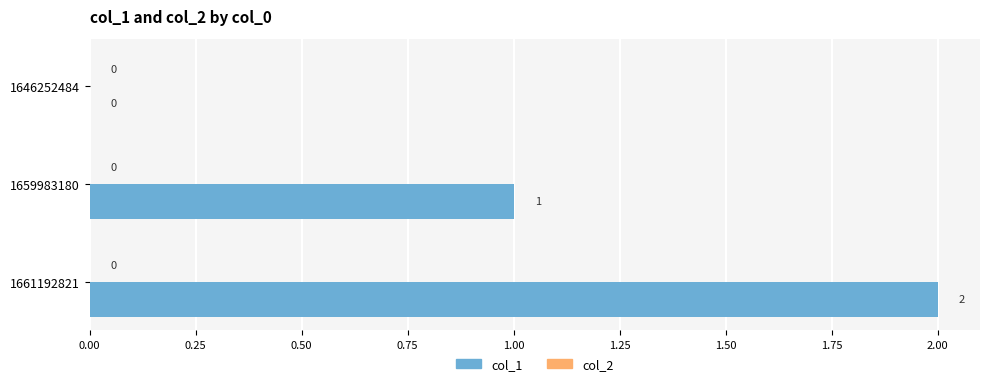

Which category has the highest value across all series?

1661192821